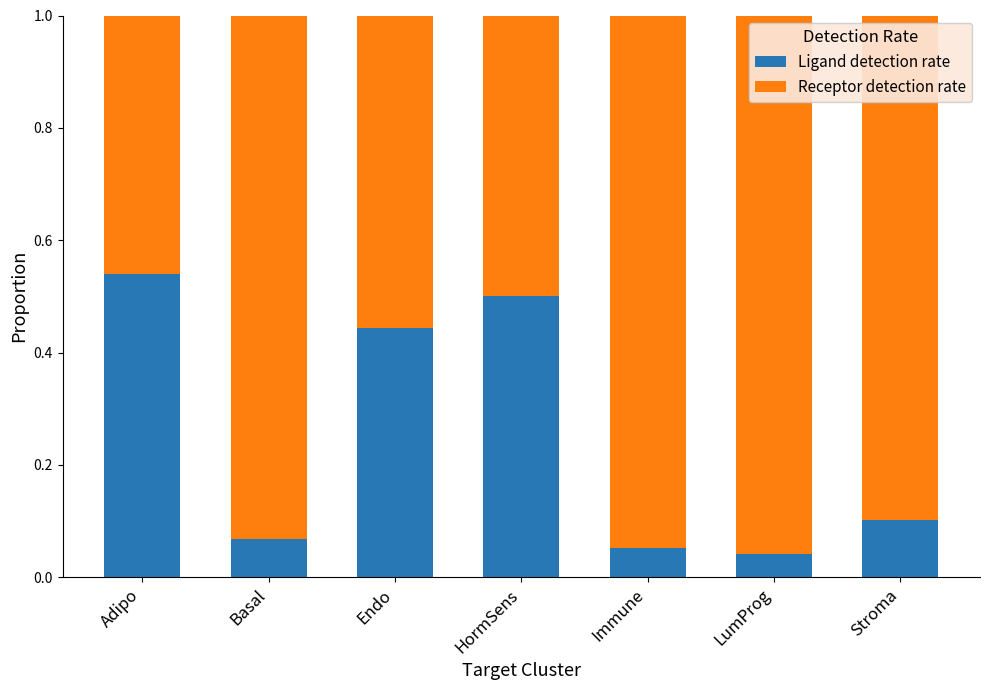

True or false: Ligand detection rate has a value of 0.7 at Adipo.

False